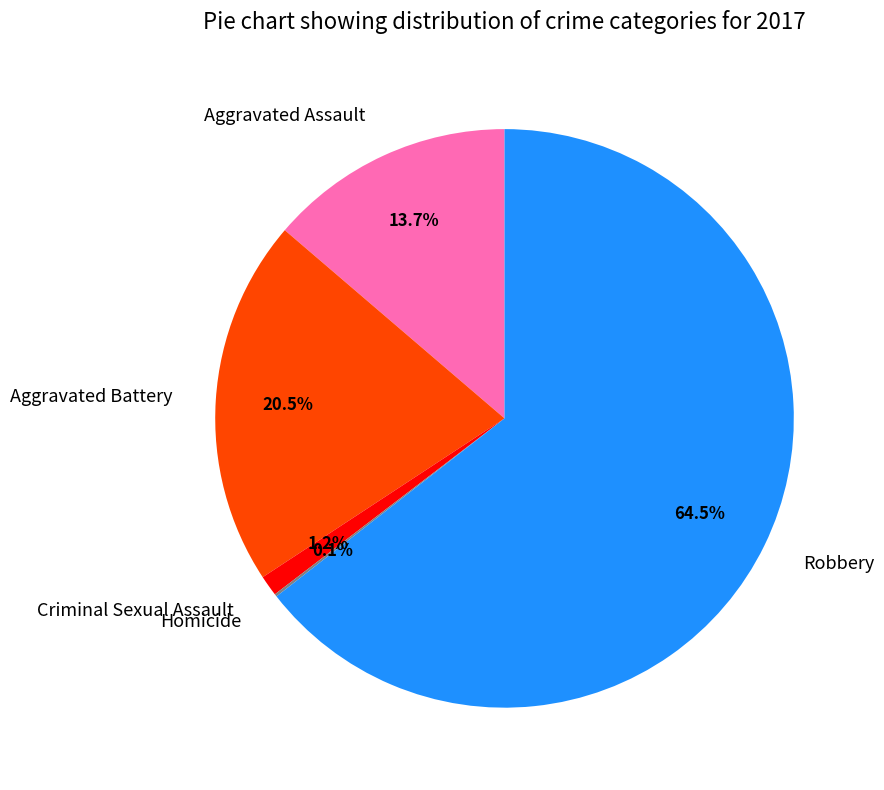

The Aggravated Assault slice represents 14% of the pie. True or false?

True